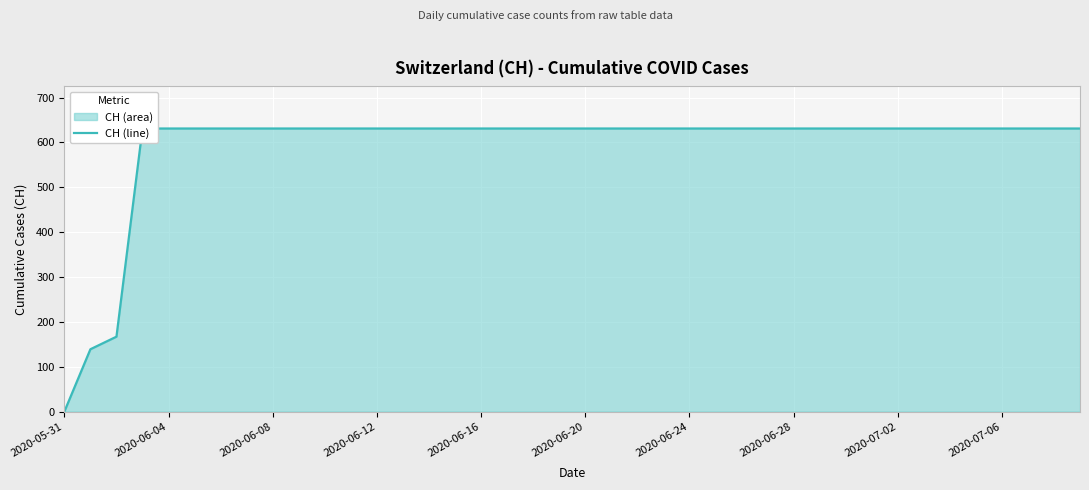

How many lines are shown in the chart?

1